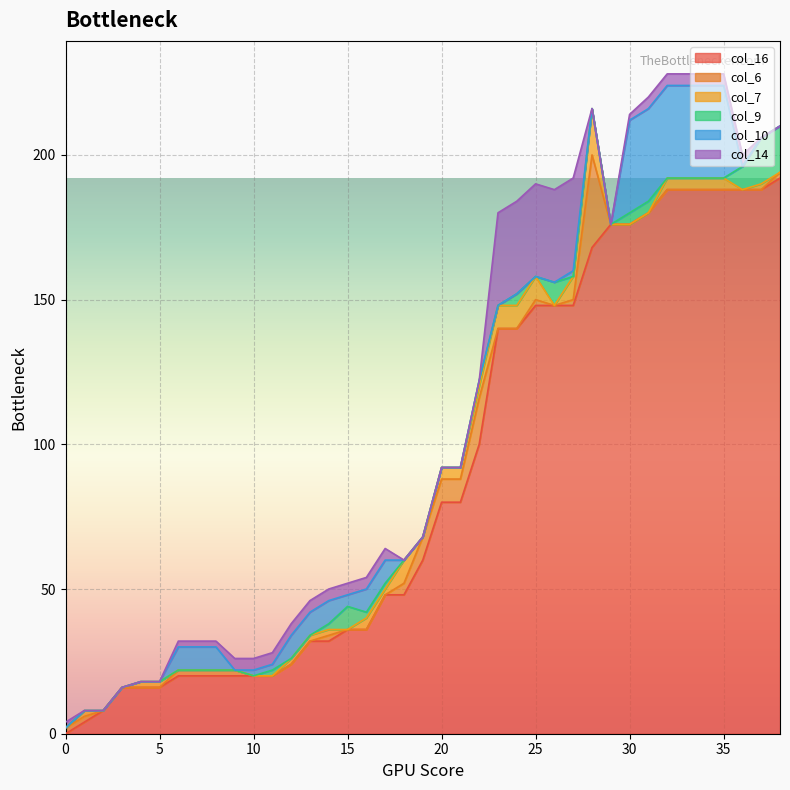

What is the value of the col_10 point at the 9th from the left?

8